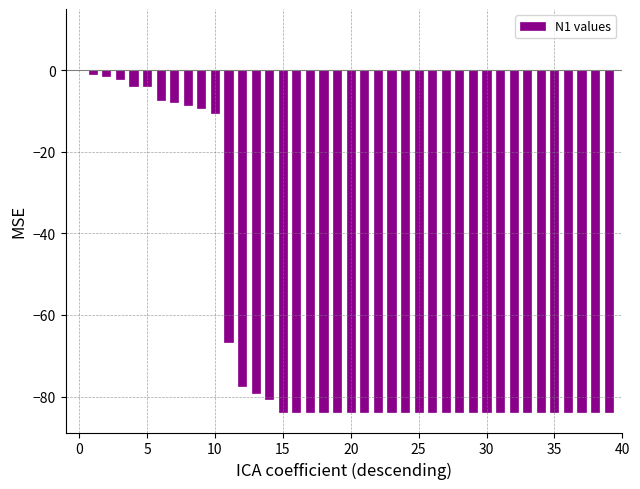

The chart shows a value of -109.5 at 20. True or false?

False